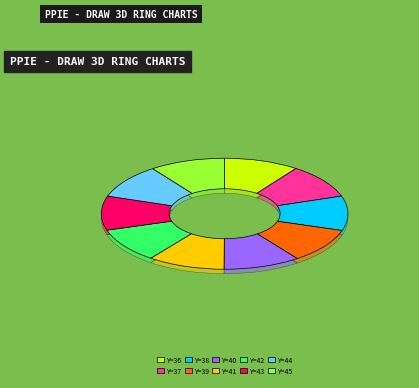

What is the smallest slice in the pie chart?

Y=36